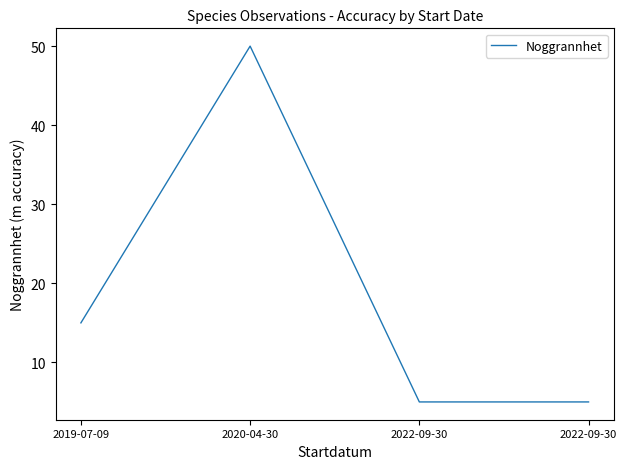

Where is the first local maximum?

2020-04-30